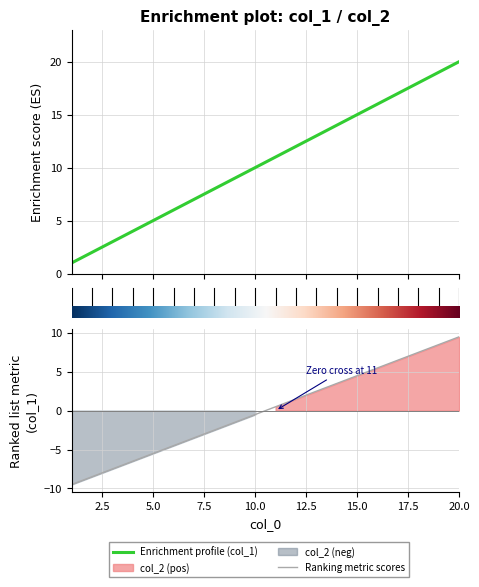

Rank the series at 18 from highest to lowest value.

col_1, col_2